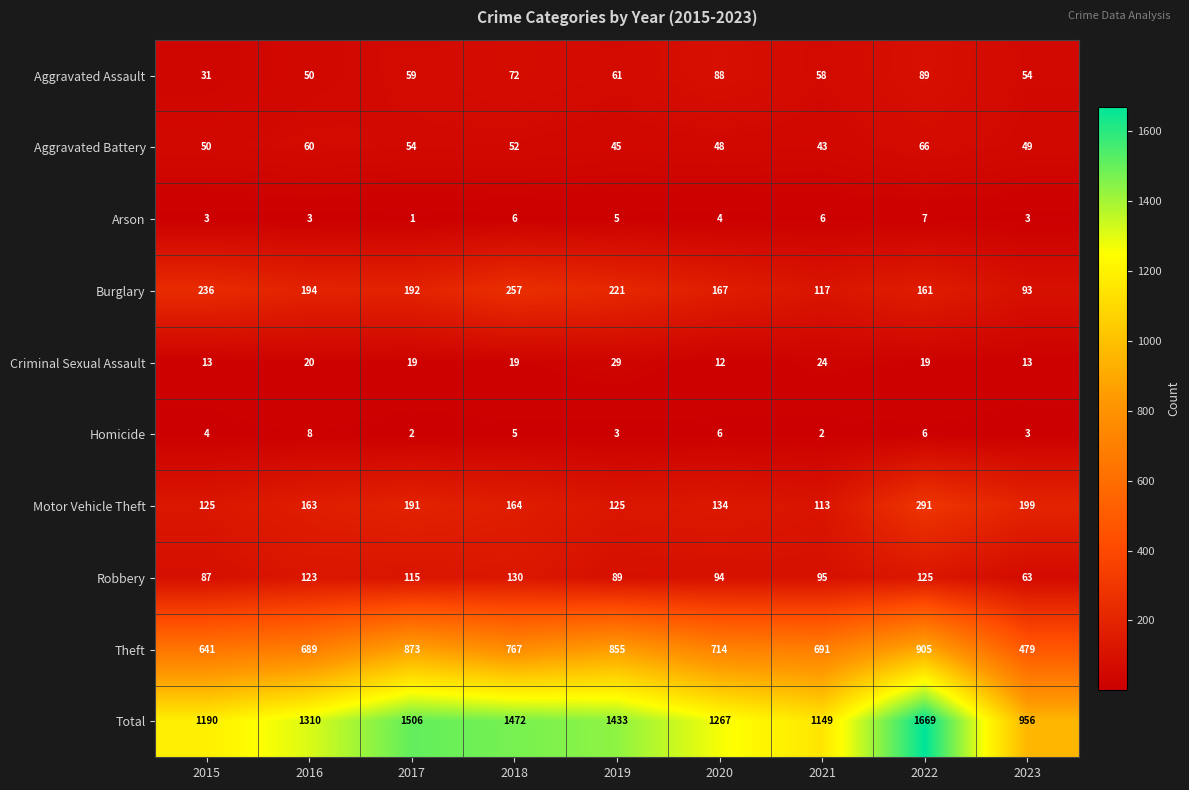

Which category has the highest value in the Theft series?

2022